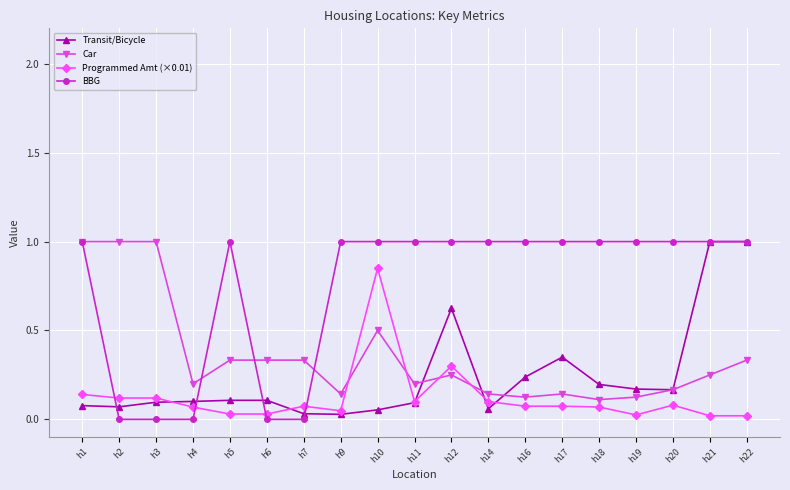

Is the value of Programmed Amt (×0.01) at h3 greater than the value of BBG at h21?

No